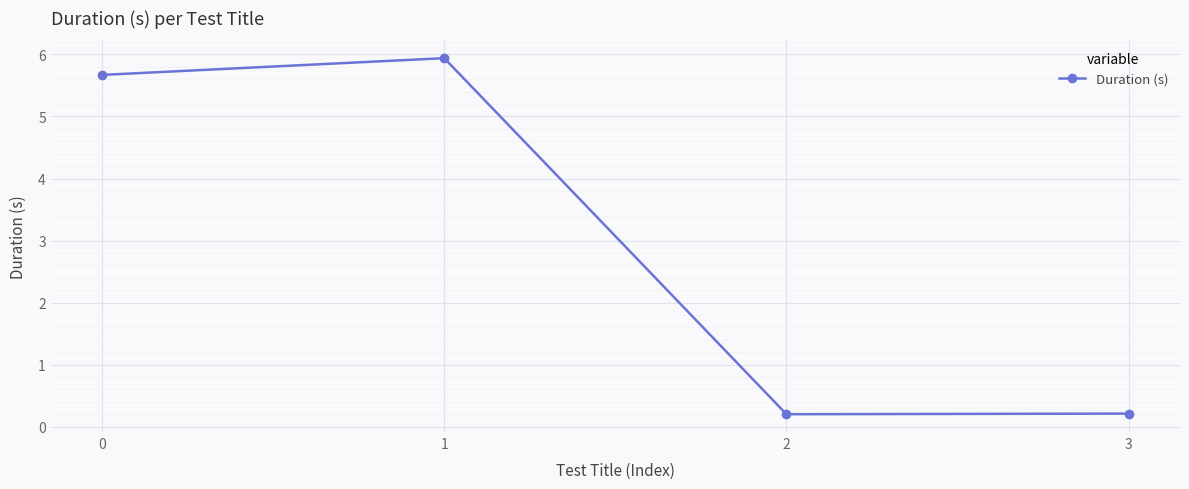

What is the value of the 3rd point from the left?

0.2